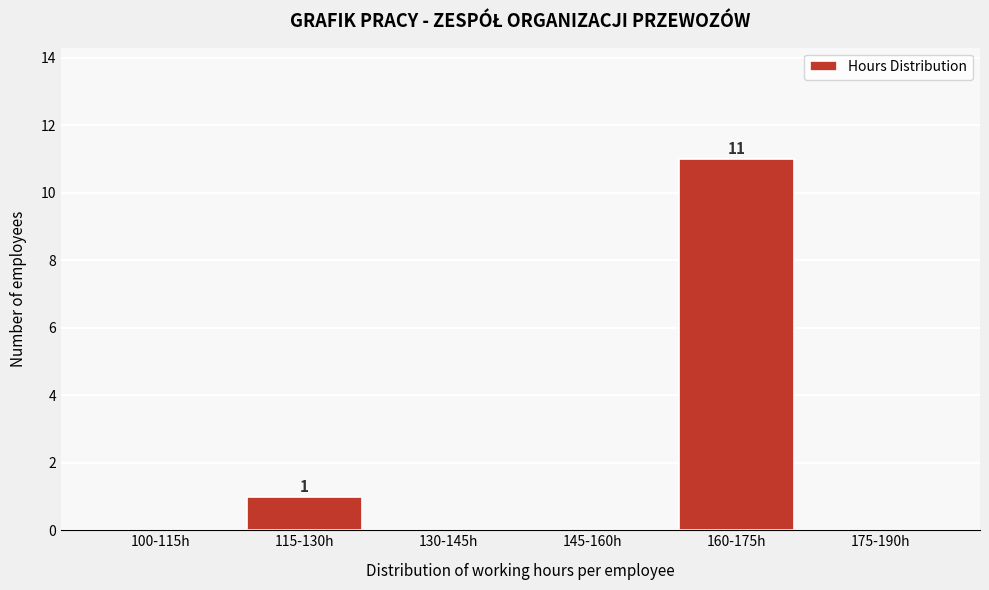

Reading right to left, transcribe all the data shown in this chart.

175-190h=0	160-175h=11	145-160h=0	130-145h=0	115-130h=1	100-115h=0